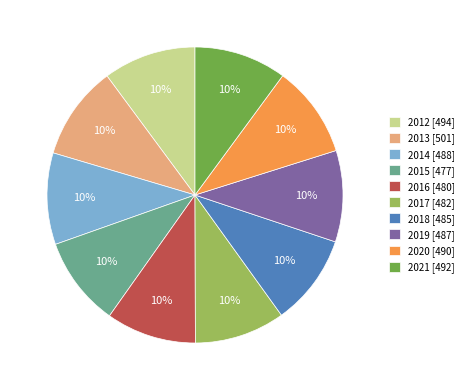

Combined, do 2016 [480] and 2020 [490] account for over 50%?

No